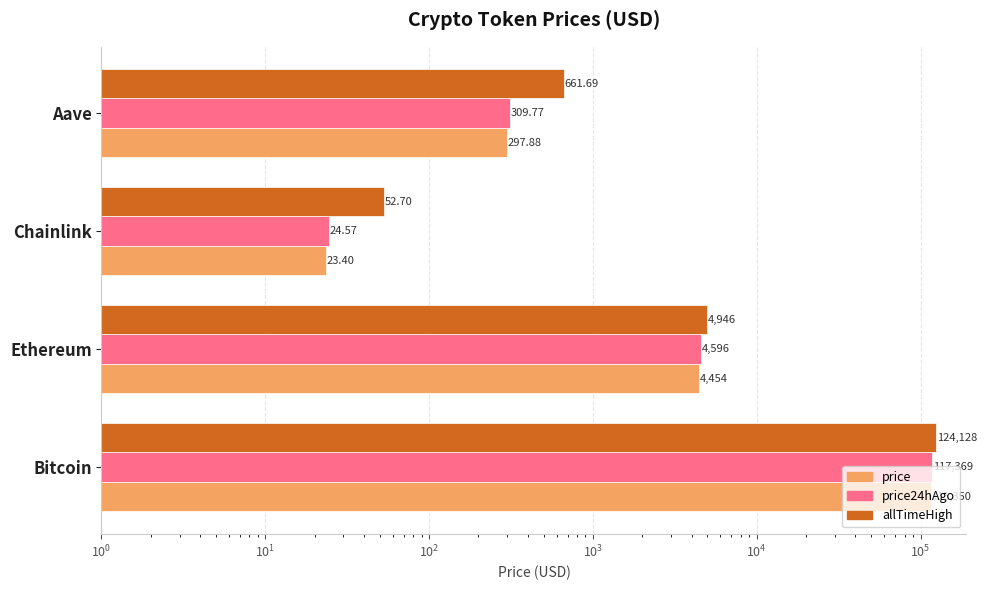

What is the value of the price bar at the 3rd from the left?

23.4